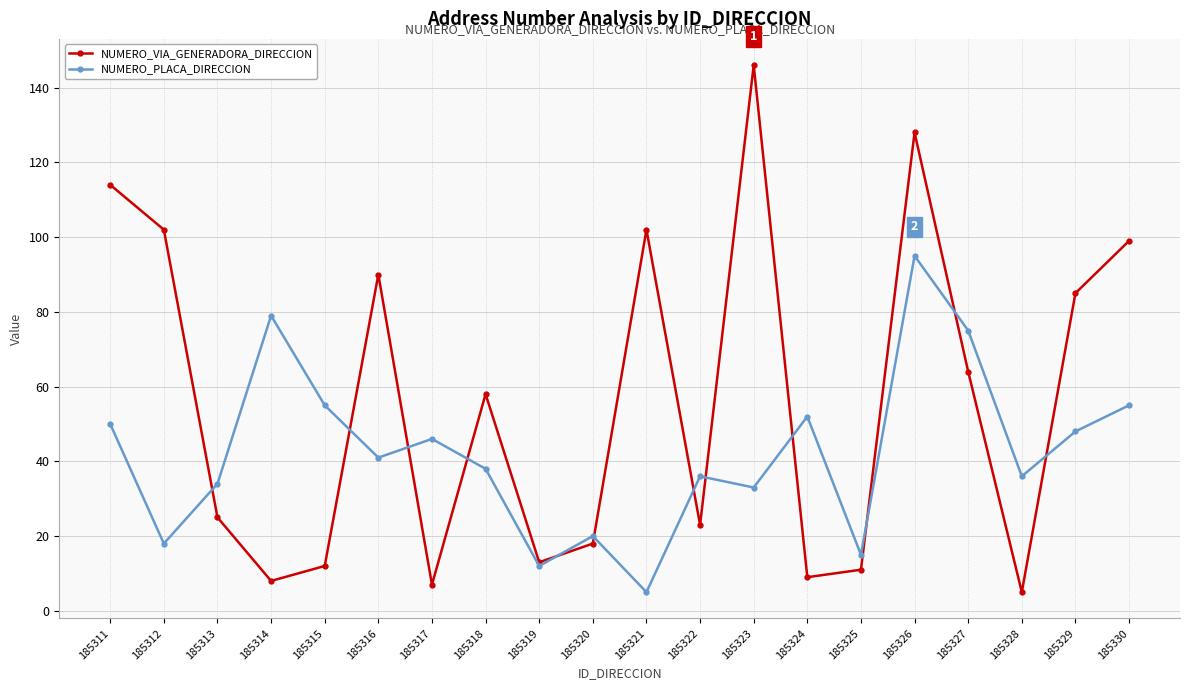

Between 185319 and 185323, which series saw the biggest shift?

NUMERO_VIA_GENERADORA_DIRECCION